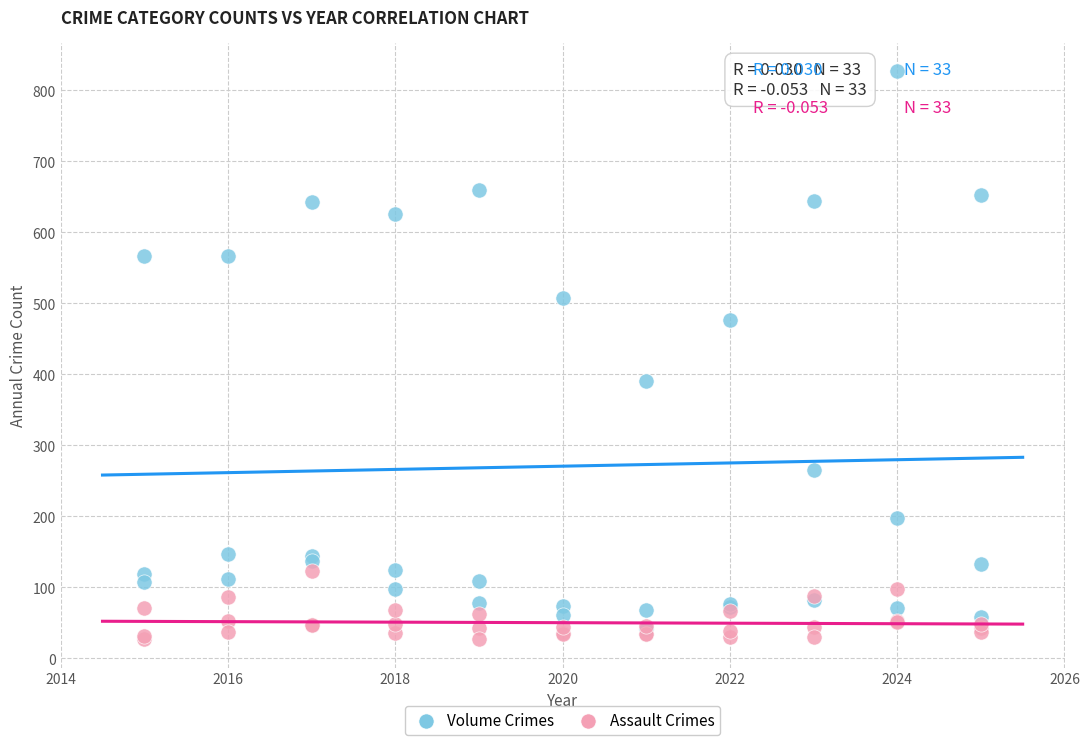

Across all series, what Y value is closest to 427?

390